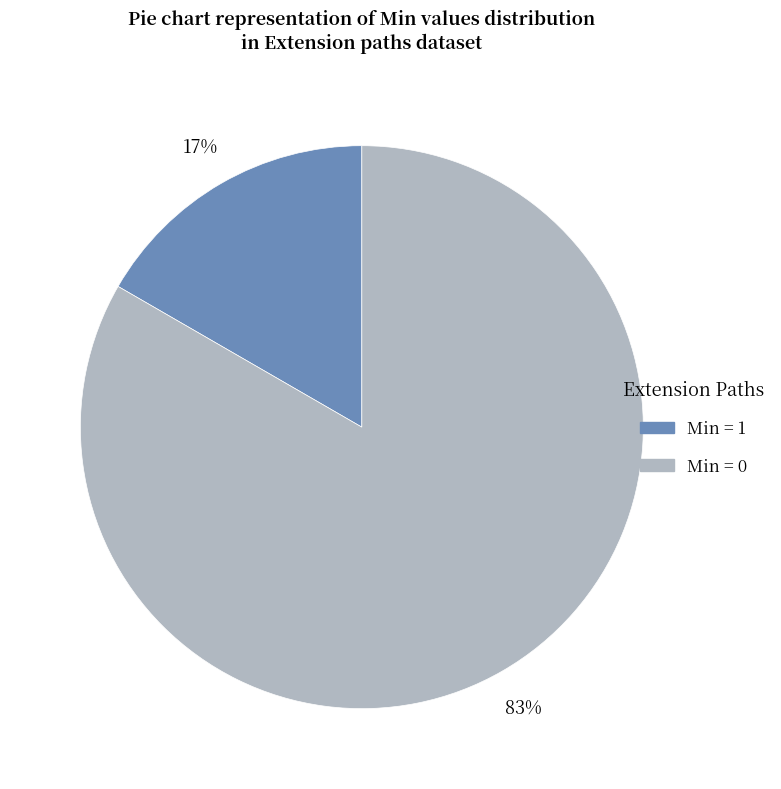

Is there any slice that represents more than half of the pie?

Yes